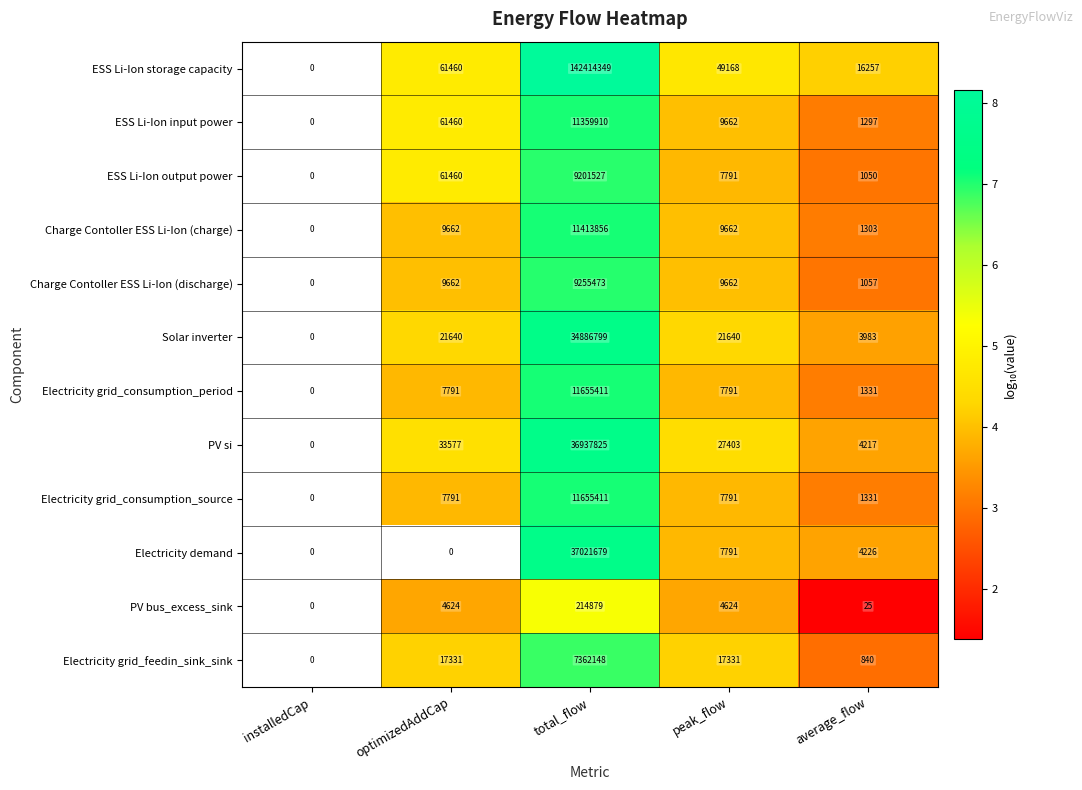

What is the total value across all series at peak_flow?

180316